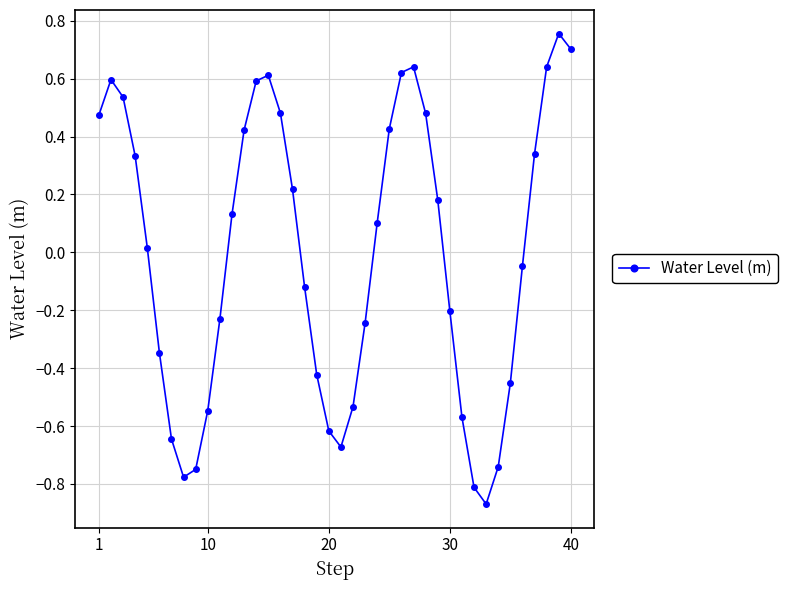

How many points are lower than both their immediate neighbors (excluding endpoints)?

3